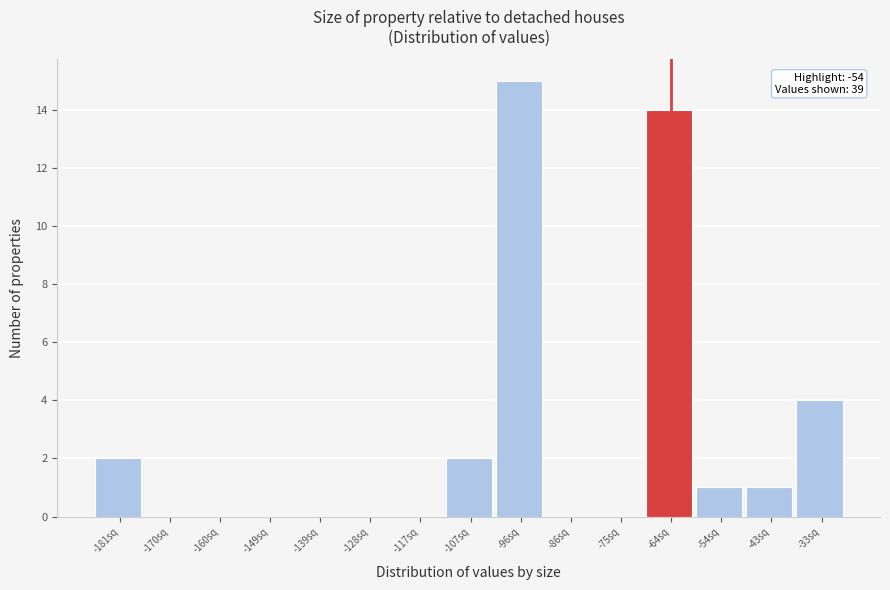

Reading right to left, transcribe all the data shown in this chart.

-33sq=4	-43sq=1	-54sq=1	-64sq=14	-75sq=0	-86sq=0	-96sq=15	-107sq=2	-117sq=0	-128sq=0	-139sq=0	-149sq=0	-160sq=0	-170sq=0	-181sq=2